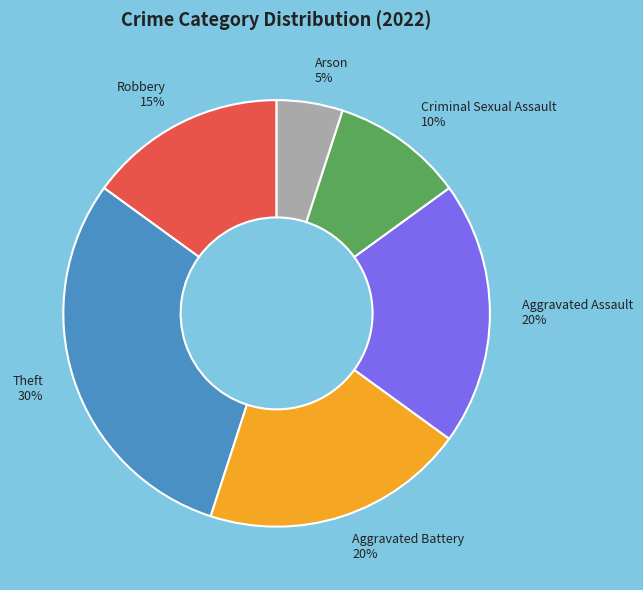

To the nearest percent, what is the combined percentage of Aggravated Assault and Aggravated Battery?

40%